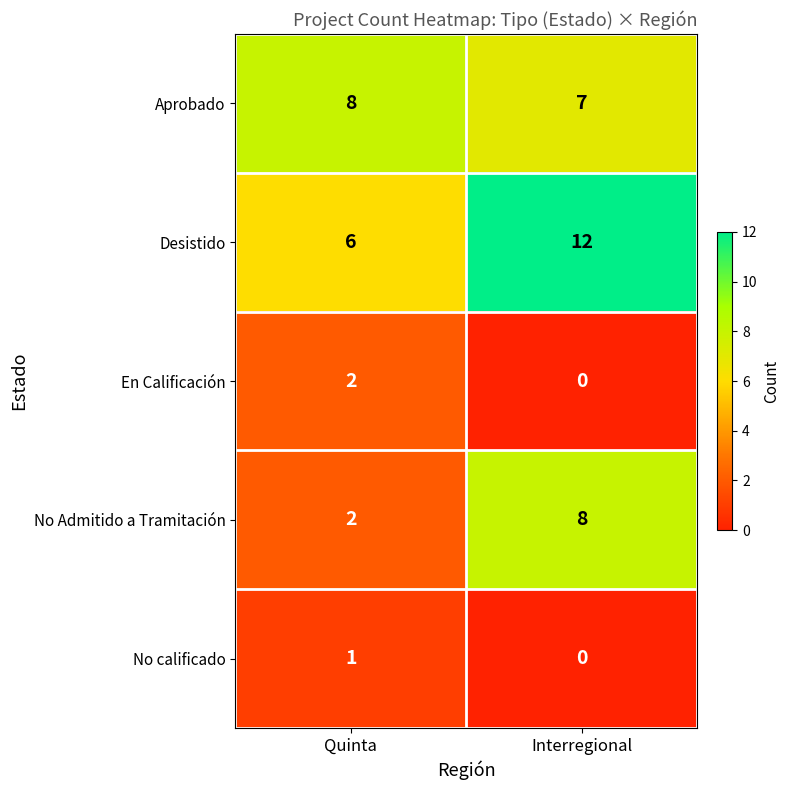

Rank the categories by Aprobado value from lowest to highest.

Interregional, Quinta